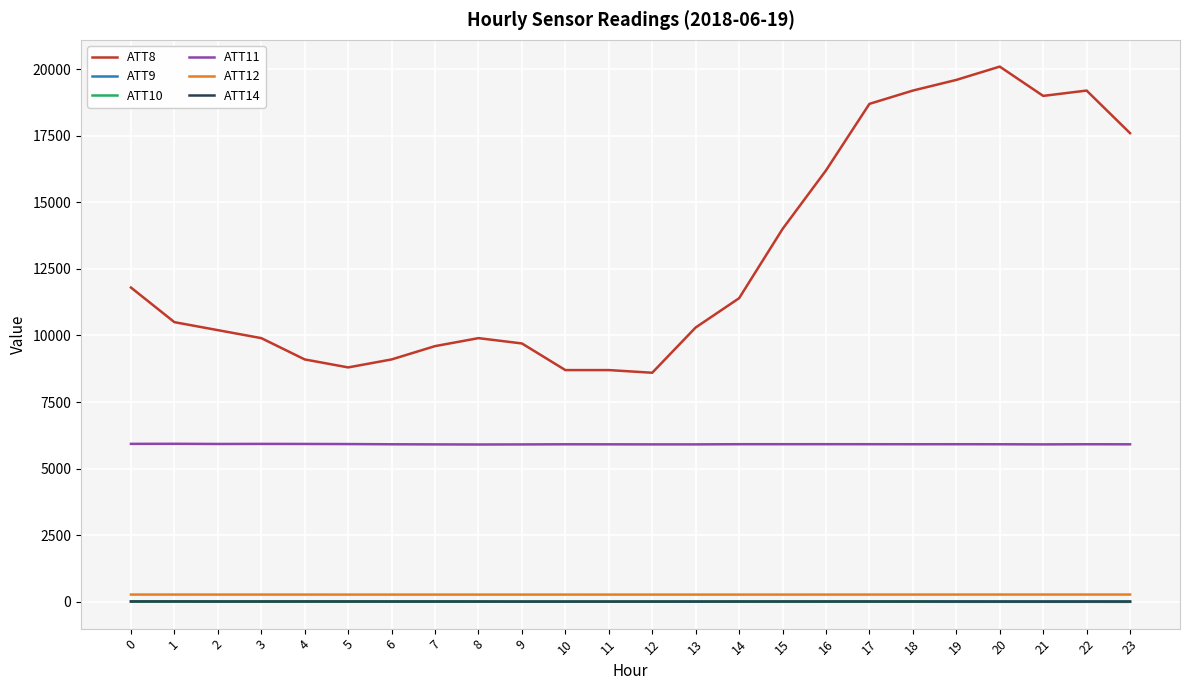

Which series has the widest spread of values?

ATT8